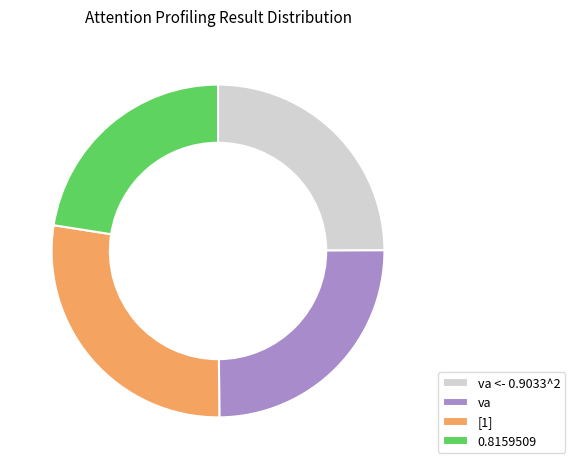

What is the smallest slice in the pie chart?

0.8159509